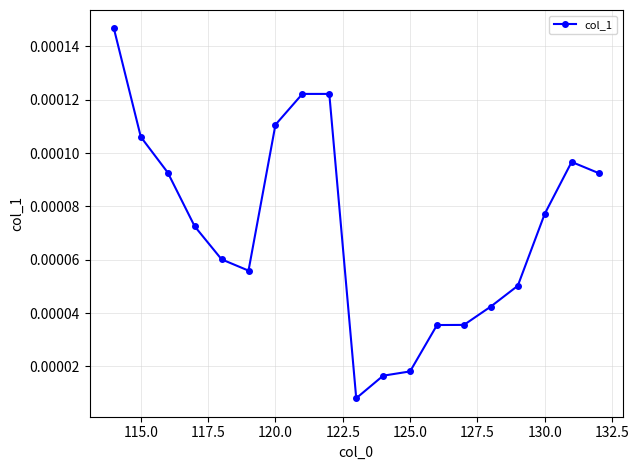

True or false: there are more than 0 points higher than both neighbors.

True